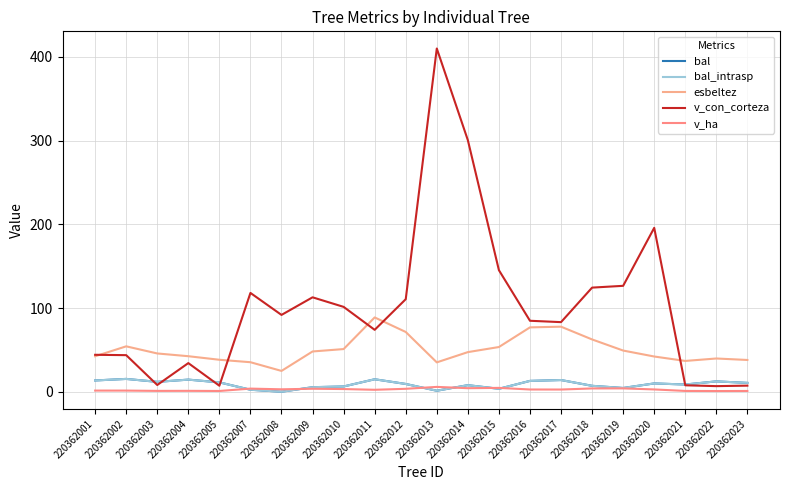

True or false: bal_intrasp has a value of 0.5 at 220362013.

False